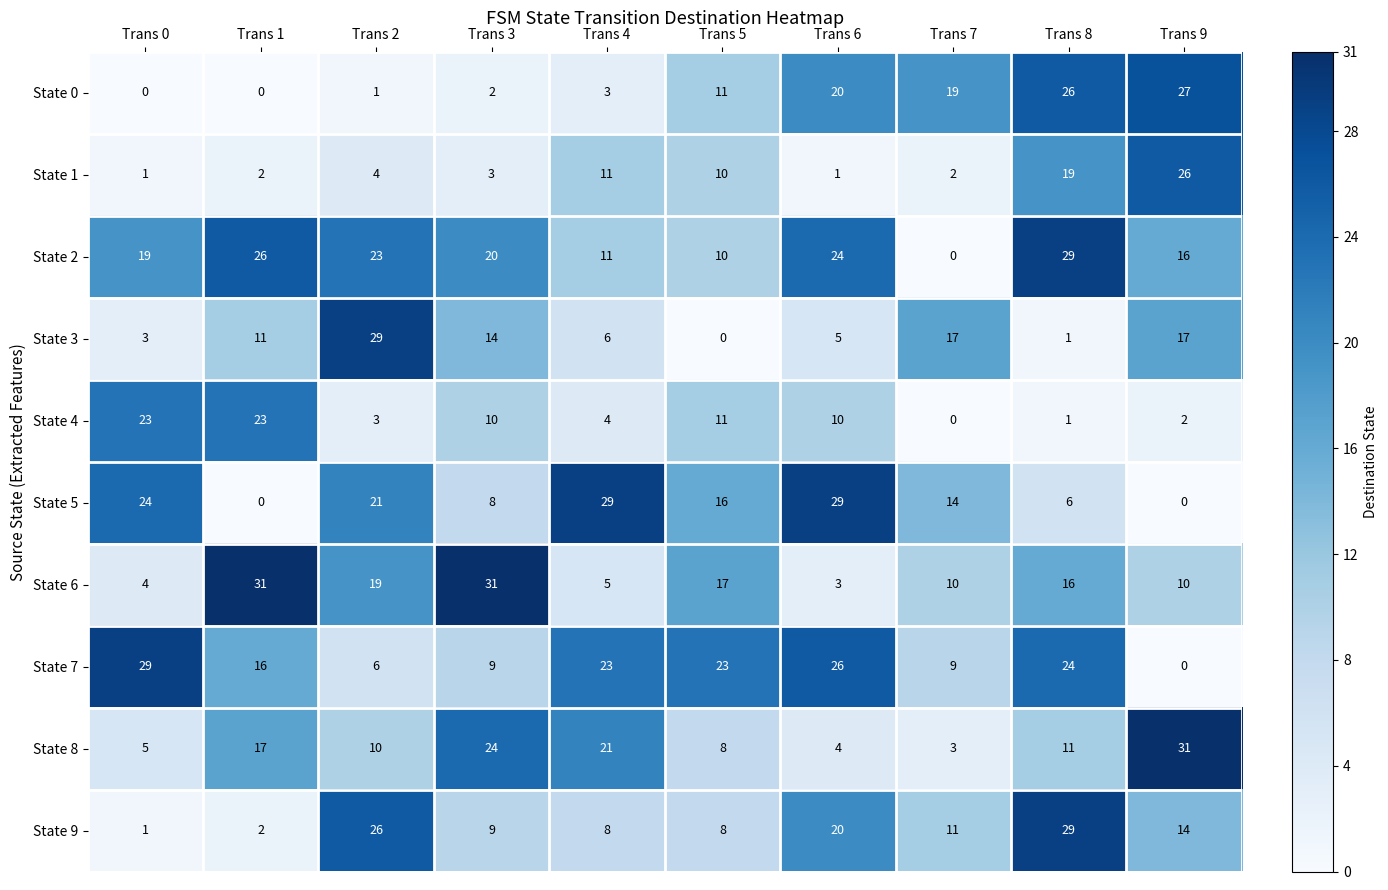

Rank the categories by State 8 value from lowest to highest.

Trans 7, Trans 6, Trans 0, Trans 5, Trans 2, Trans 8, Trans 1, Trans 4, Trans 3, Trans 9